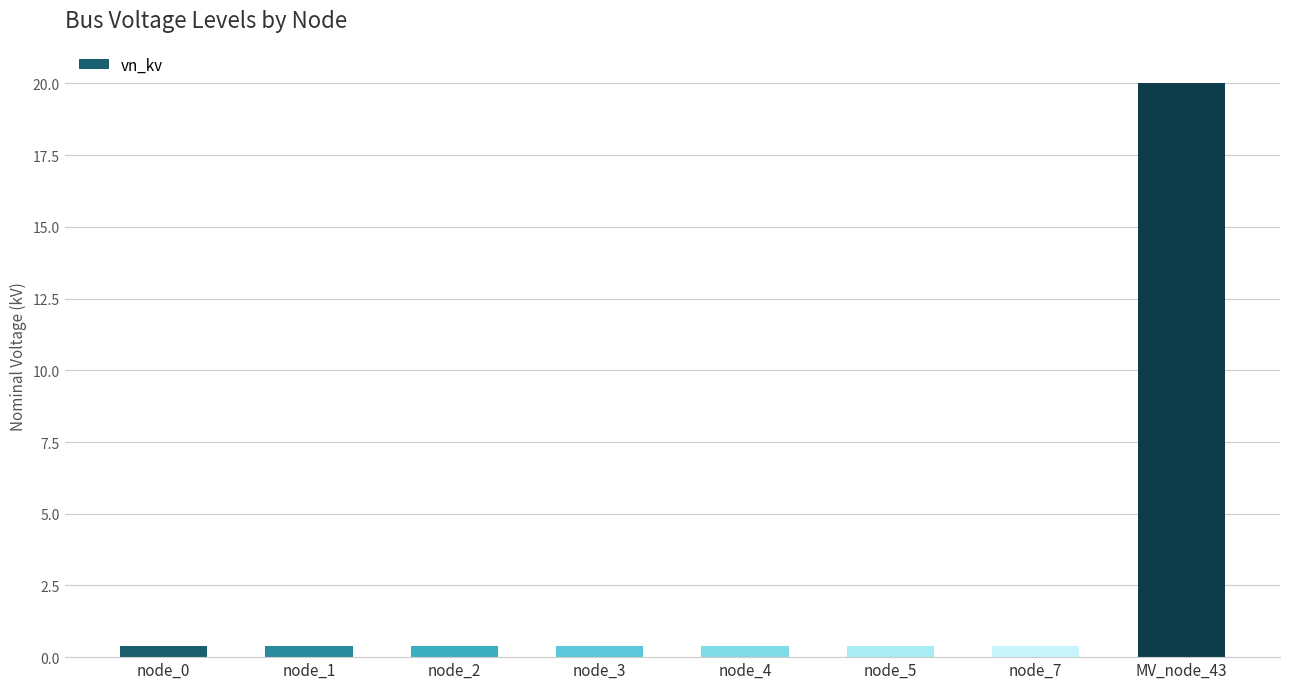

True or false: the data shows 0.4 at node_7.

True